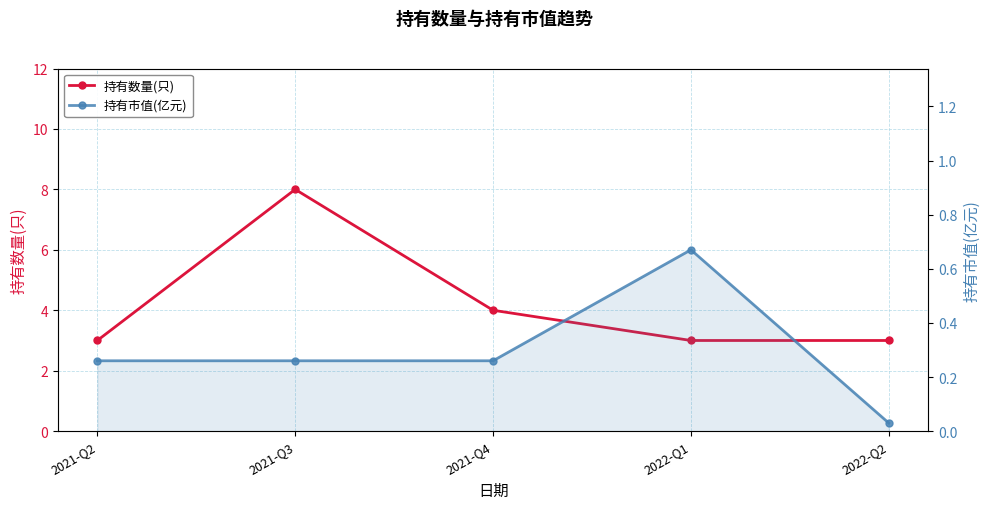

At which label does 持有市值(亿元) reach its minimum?

2022-Q2